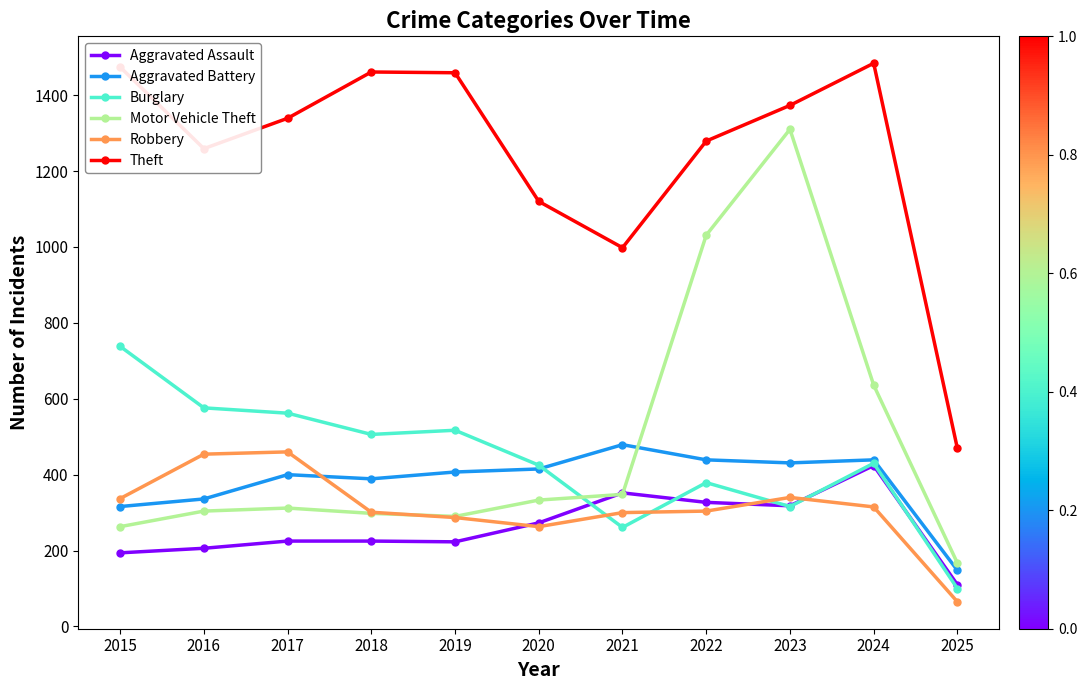

The value of Robbery at 2018 is 145. True or false?

False